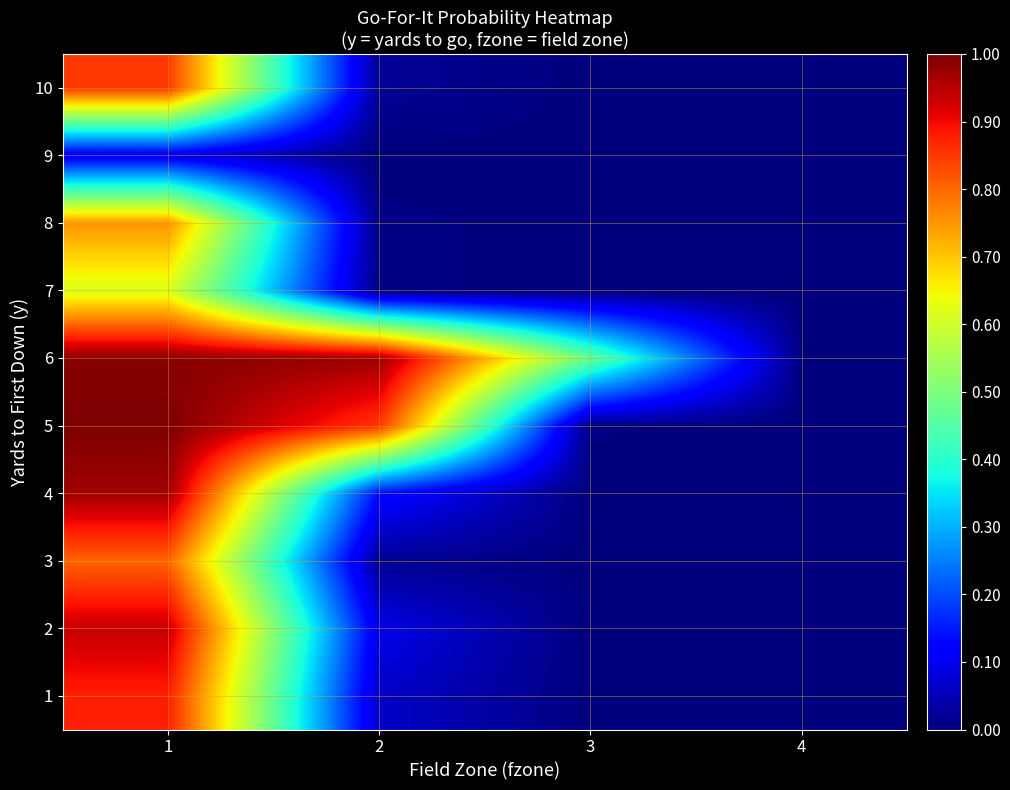

Reading left to right, what are all the values shown in this chart?

1: 1=0.9	2=0.1	3=0.0	4=0.0
2: 1=0.9	2=0.1	3=0.0	4=0.0
3: 1=0.8	2=0.0	3=0.0	4=0.0
4: 1=1.0	2=0.1	3=0.0	4=0.0
5: 1=1.0	2=0.8	3=0.0	4=0.0
6: 1=1.0	2=1.0	3=0.5	4=0.0
7: 1=0.6	2=0.0	3=0.0	4=0.0
8: 1=0.8	2=0.0	3=0.0	4=0.0
9: 1=0.1	2=0.0	3=0.0	4=0.0
10: 1=0.8	2=0.0	3=0.0	4=0.0